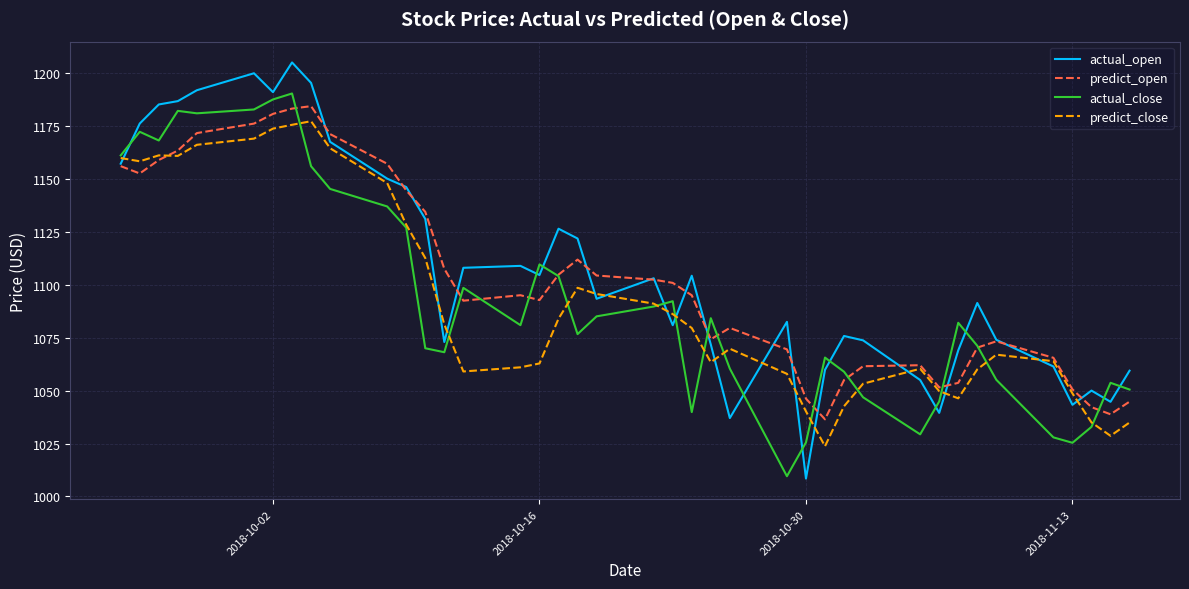

What is the maximum value for predict_close?

1177.3